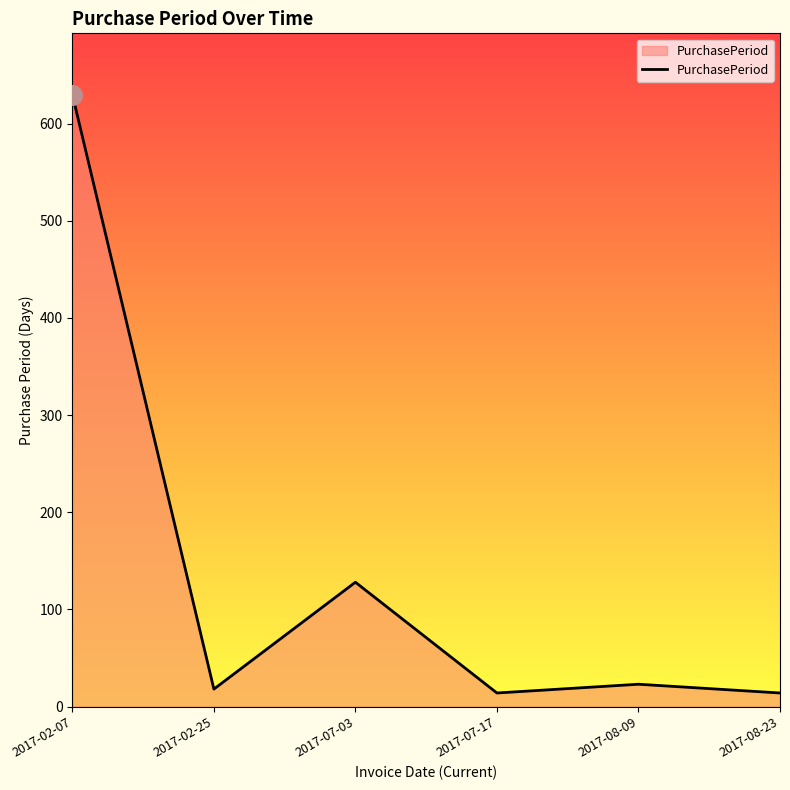

What is the change in value from 2017-02-25 to 2017-07-03?

+110